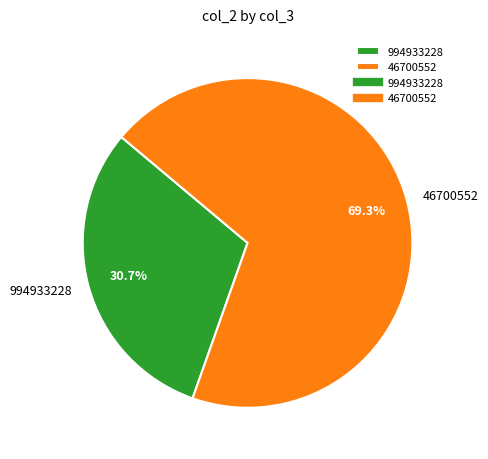

Do 994933228 and 46700552 together represent more than half of the pie?

Yes